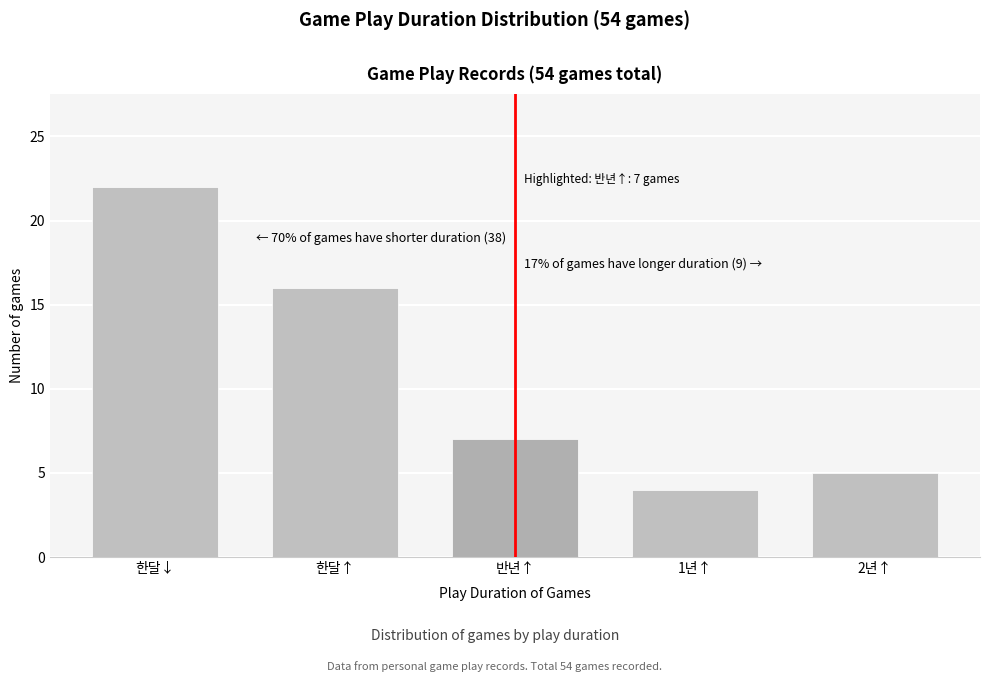

Reading right to left, what are all the values shown in this chart?

2년↑=5	1년↑=4	반년↑=7	한달↑=16	한달↓=22